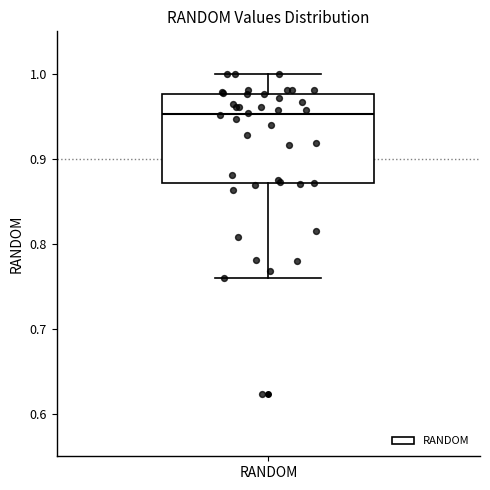

Transcribe this box plot: give where the median line is, the range the box spans, and where the two whiskers end, as read against the y-axis. The values are not printed on the chart, so give them approximately, as read against the axis.

median 0.95, box 0.87 to 0.98, whiskers 0.76 to 1.00